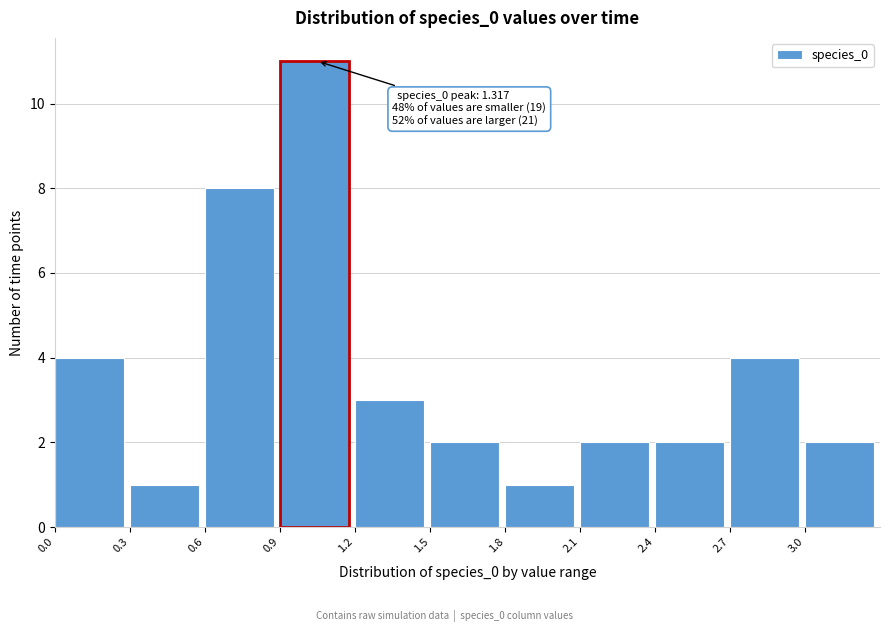

Over which range of the x-axis is the bar tallest?

0.9 to 1.2